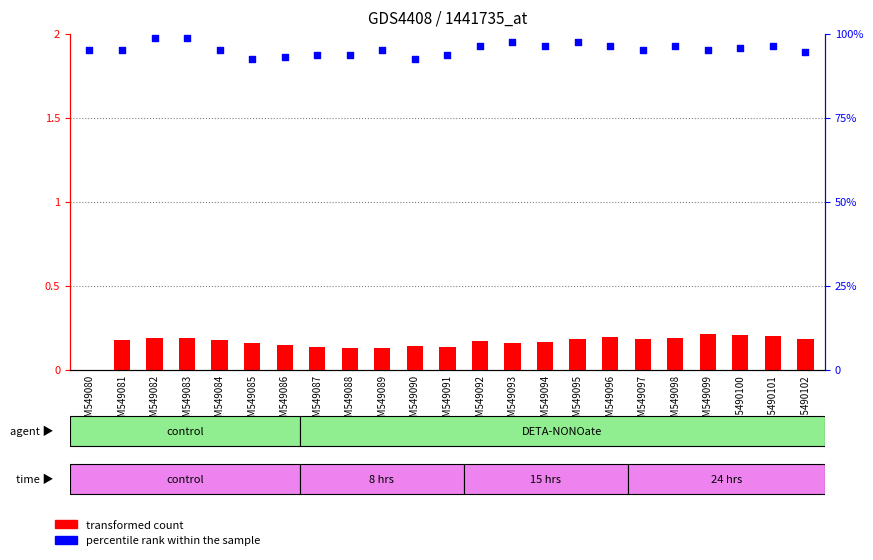

Which series has the largest Y range (max minus min)?

percentile rank within the sample